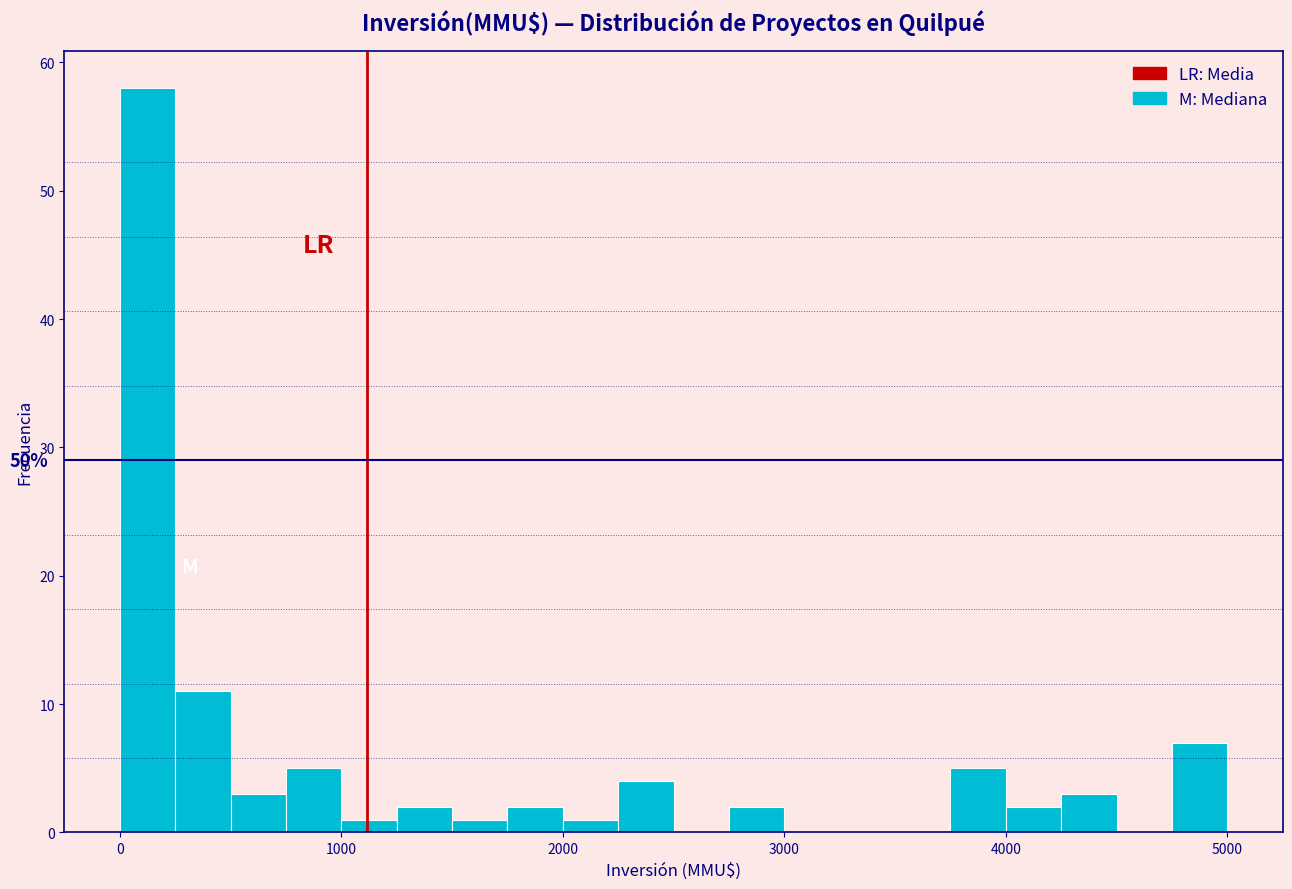

Around what value on the x-axis is the tallest bar? Give the approximate position of its centre, as read against the axis.

100